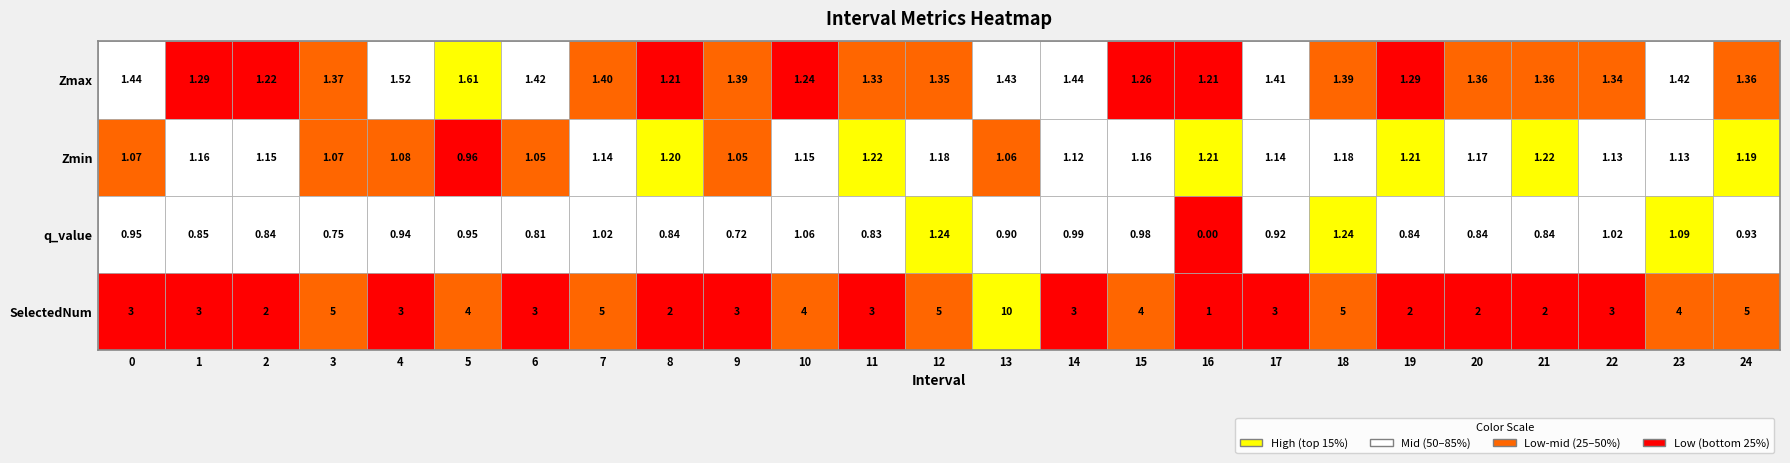

Which category has the highest value in the q_value series?

18